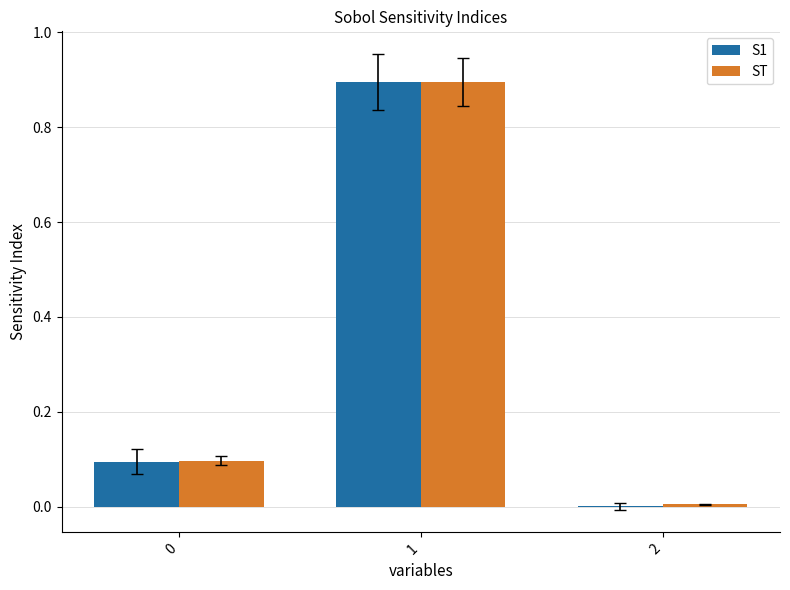

Are the bars horizontal?

No